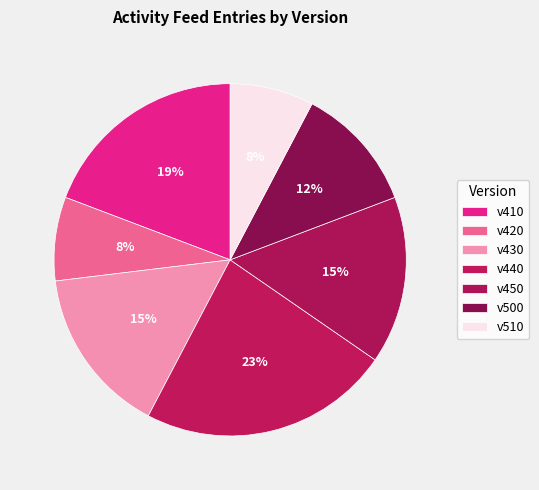

How many slices are in this pie chart?

7